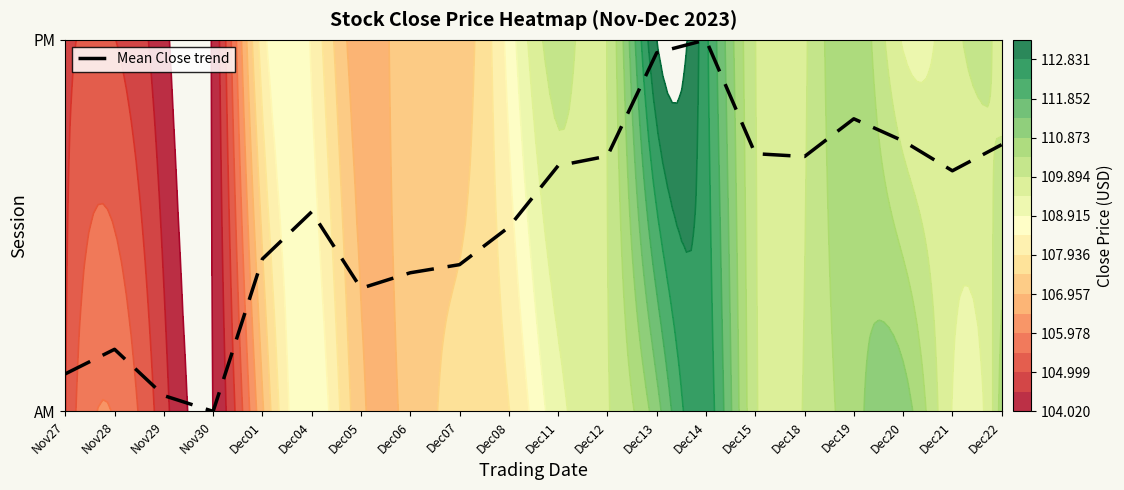

Where is the data nearest to the value 0?

Nov30